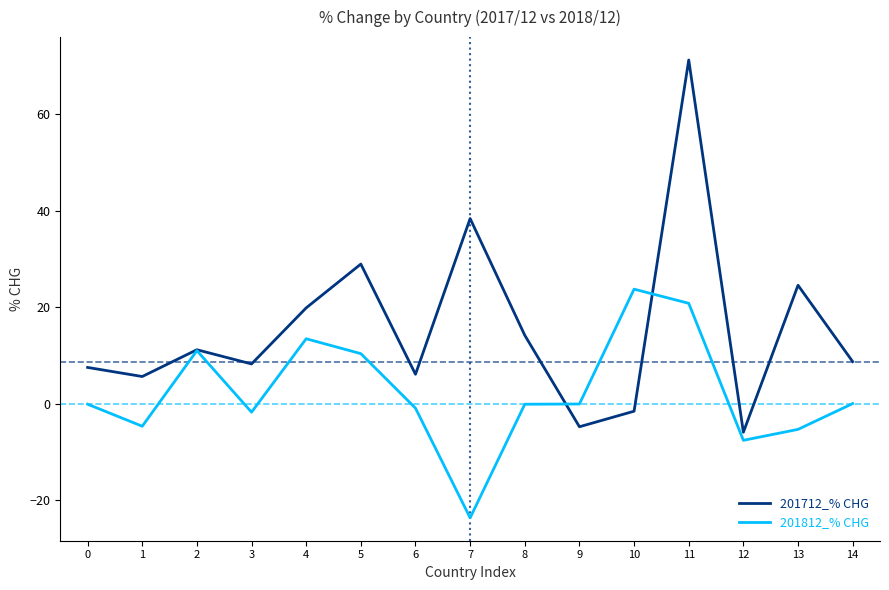

Between 2 and 4, which series saw the biggest shift?

201712_% CHG